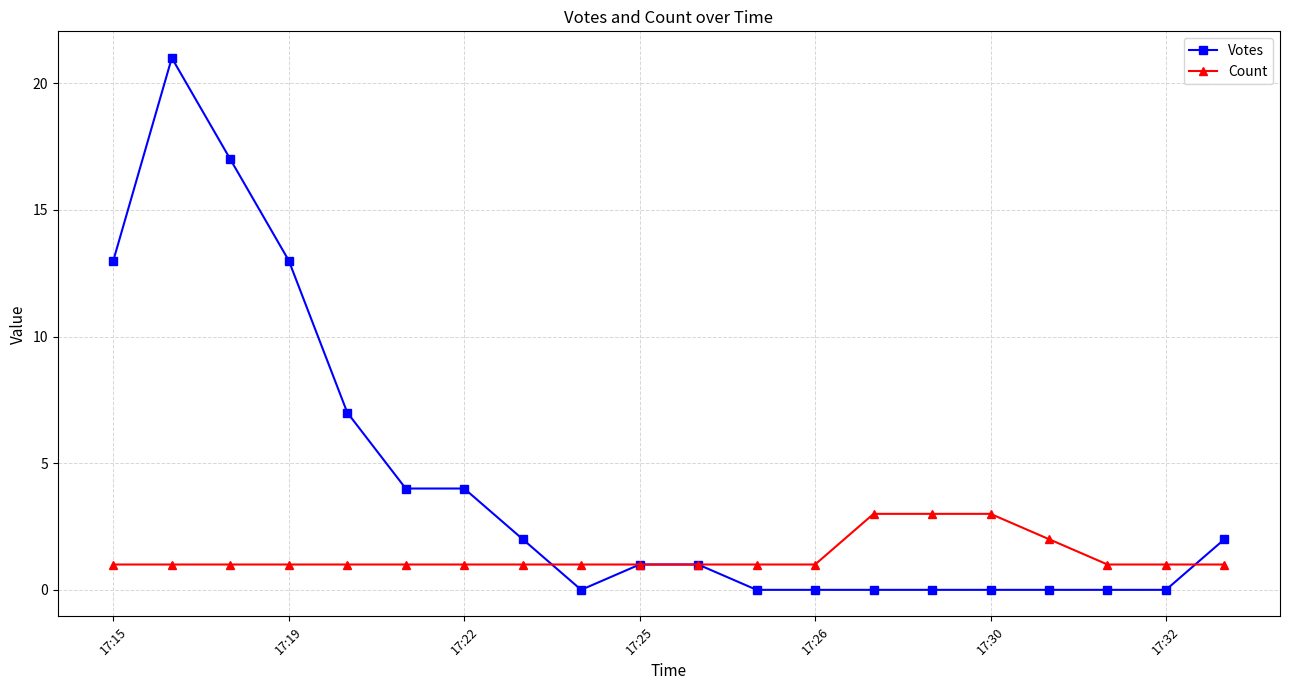

What is the value of the Votes point at the 4th from the left?

13